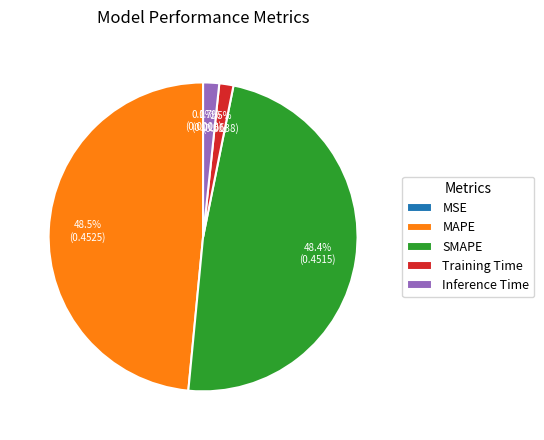

What percentage is NOT represented by Inference Time?

98.3%